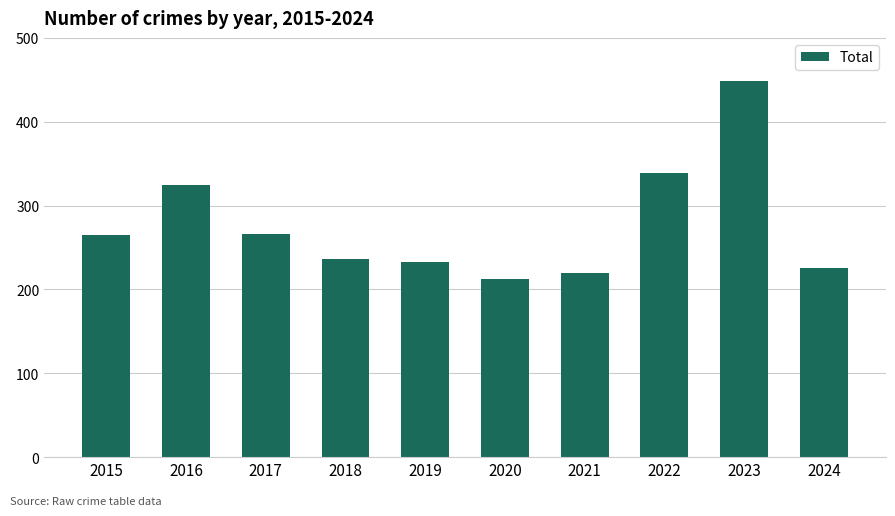

Between 2023 and 2019, which is larger?

2023